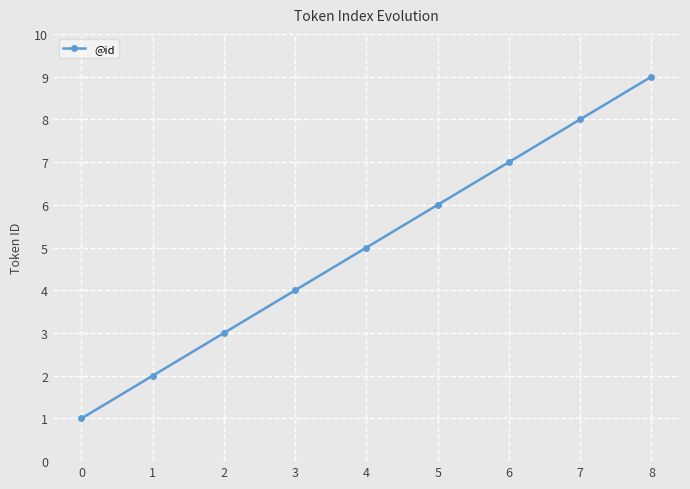

Does the chart display data point markers on the line(s)?

Yes